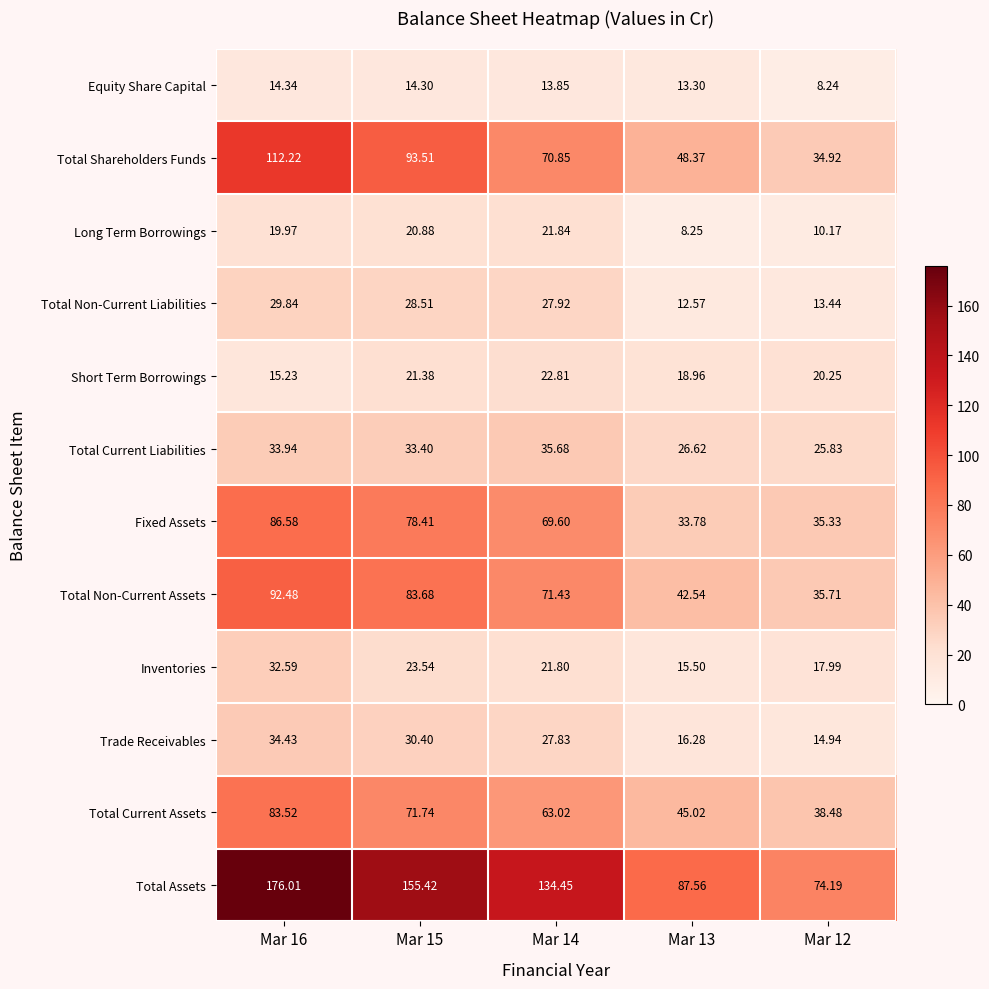

At Mar 15, list the series in order from largest to smallest.

Total Assets, Total Shareholders Funds, Total Non-Current Assets, Fixed Assets, Total Current Assets, Total Current Liabilities, Trade Receivables, Total Non-Current Liabilities, Inventories, Short Term Borrowings, Long Term Borrowings, Equity Share Capital